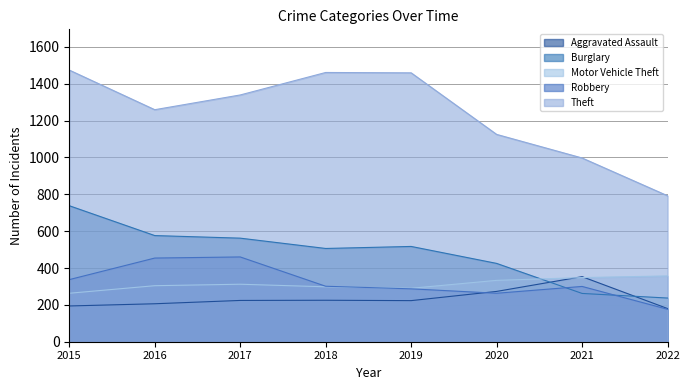

What is the total value across all series at 2016?

2799